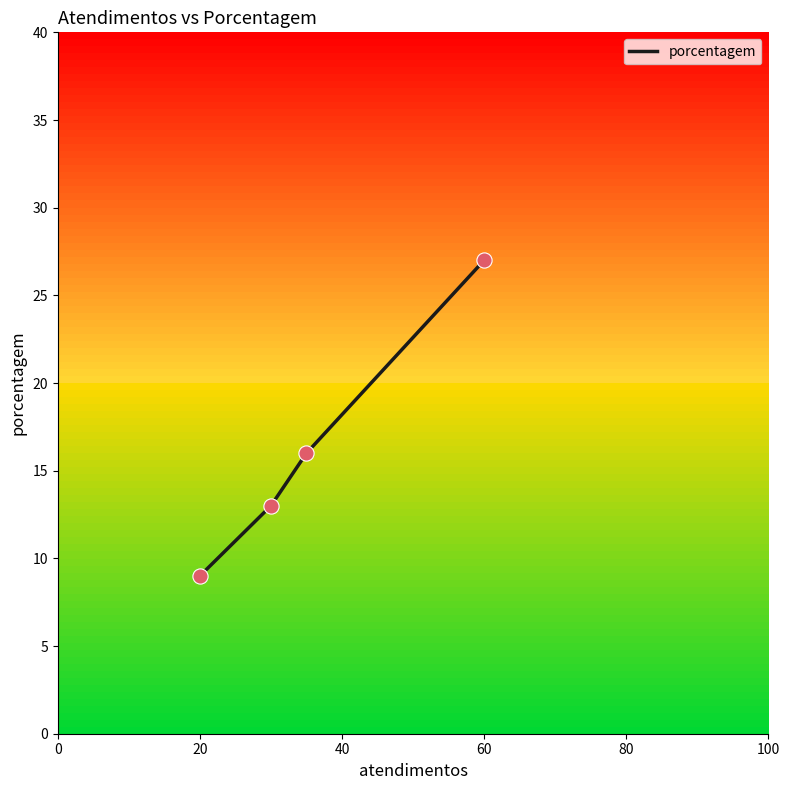

True or false: there are more than 1 points higher than both neighbors.

False